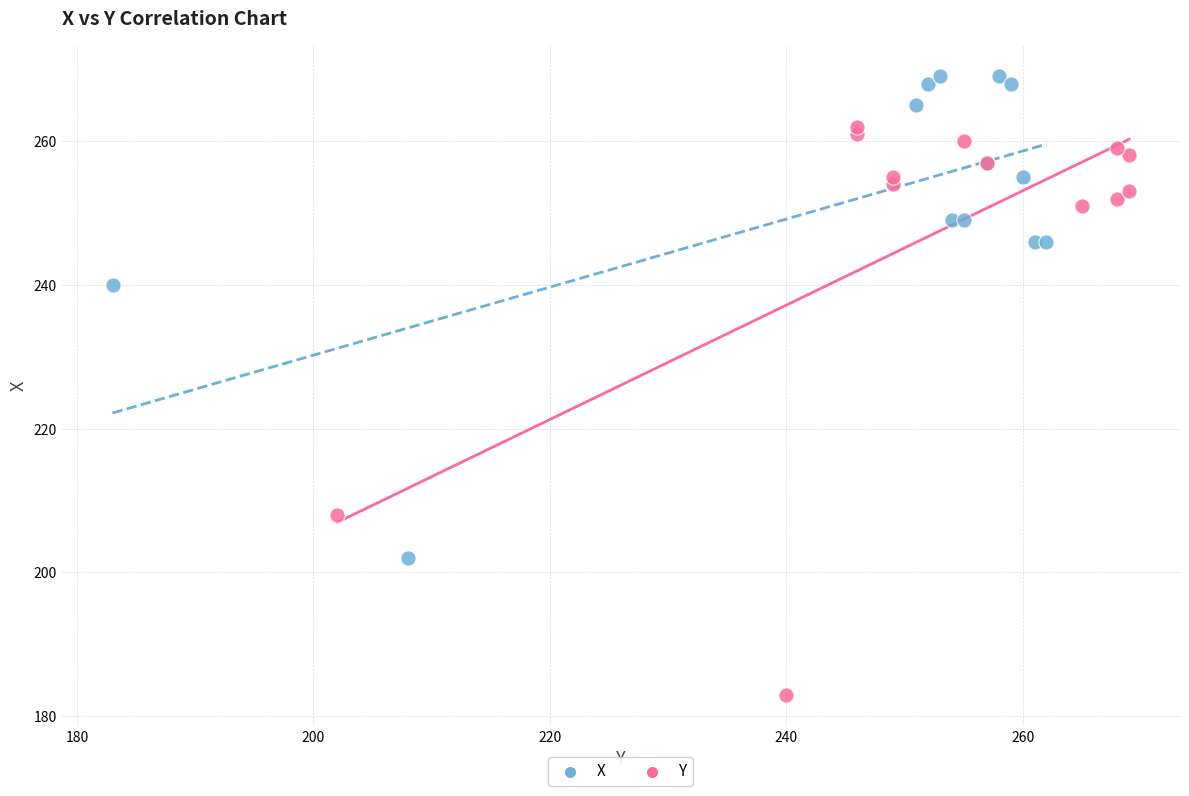

Which series has the largest Y range (max minus min)?

Y